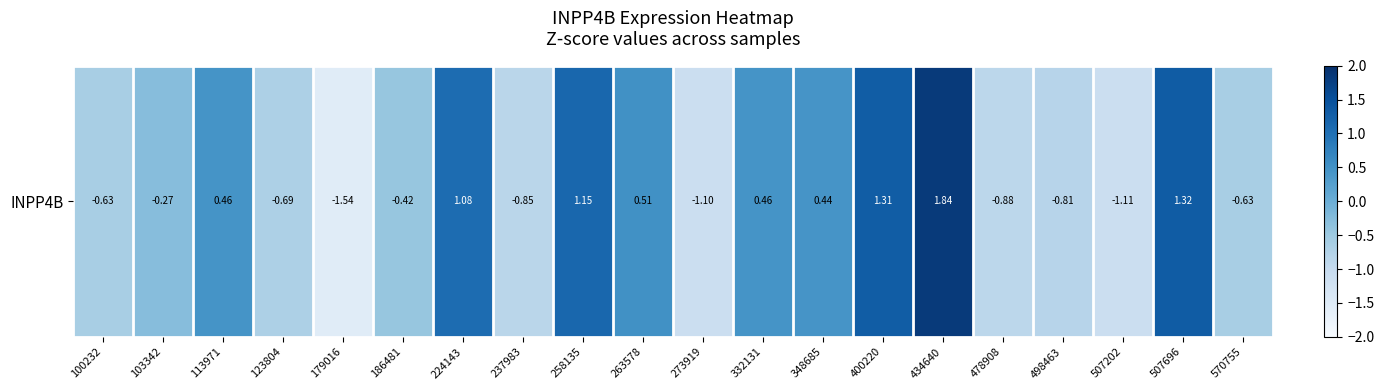

What is the minimum value shown in the chart?

-1.5